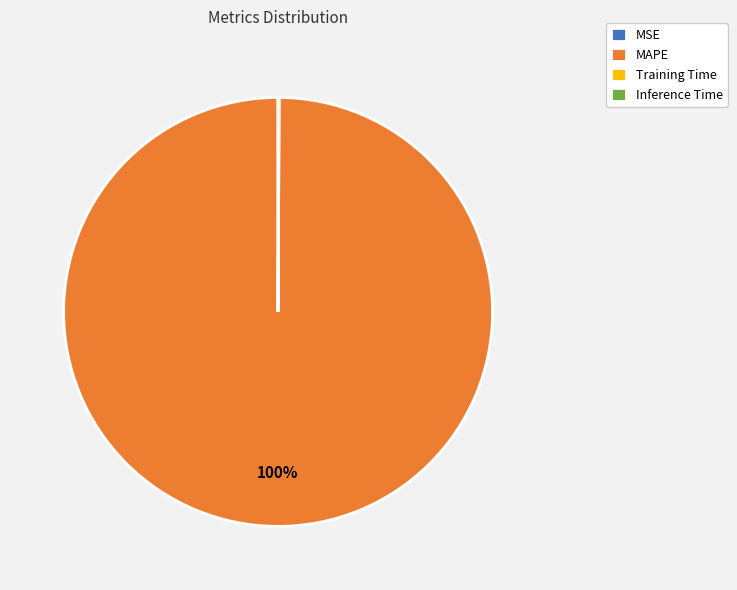

To the nearest percent, what is the difference between the largest and smallest slice percentages?

100%